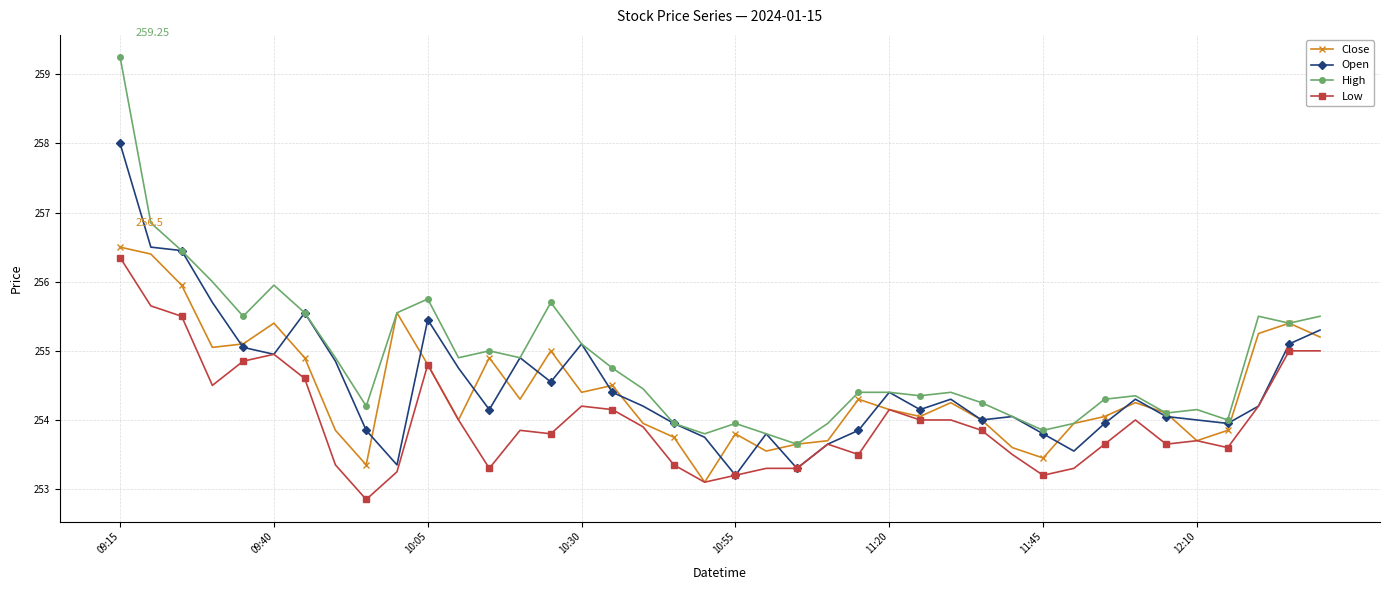

True or false: High and Low intersect in this chart.

False